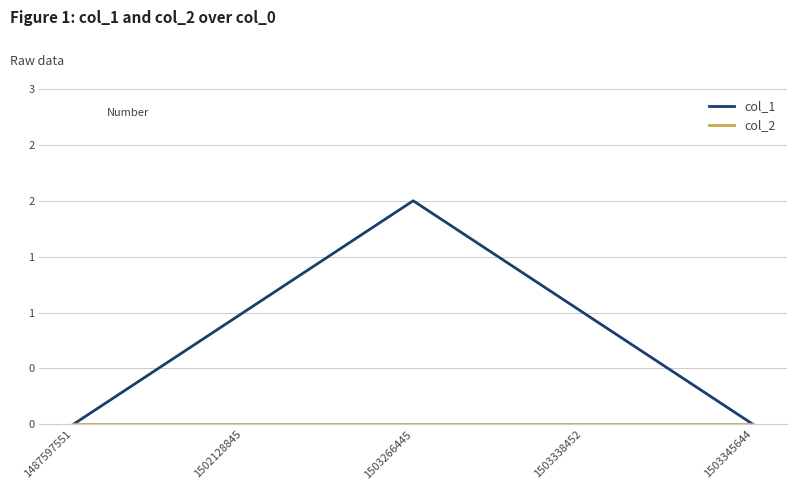

Is the value of col_2 at 1503266445 greater than the value of col_1 at 1503266445?

No